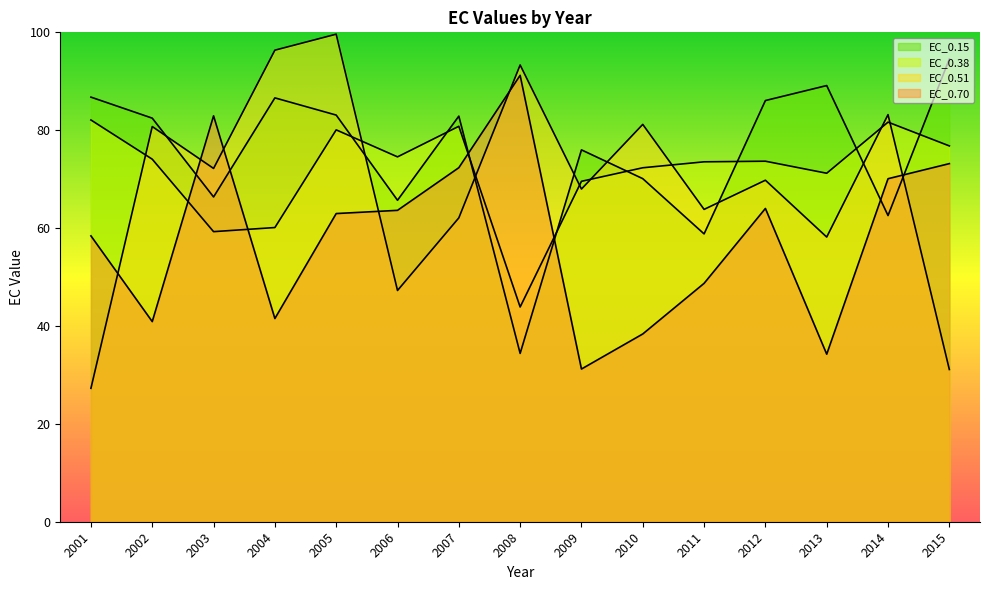

Rank the series at 2011 from lowest to highest value.

EC_0.70, EC_0.15, EC_0.51, EC_0.38